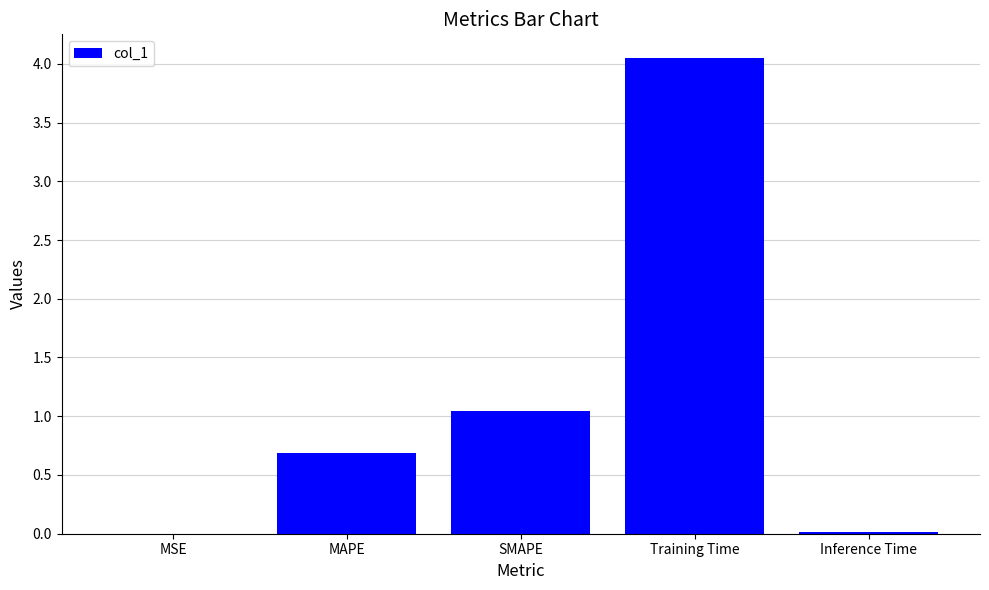

Where is the data nearest to the value 2?

SMAPE